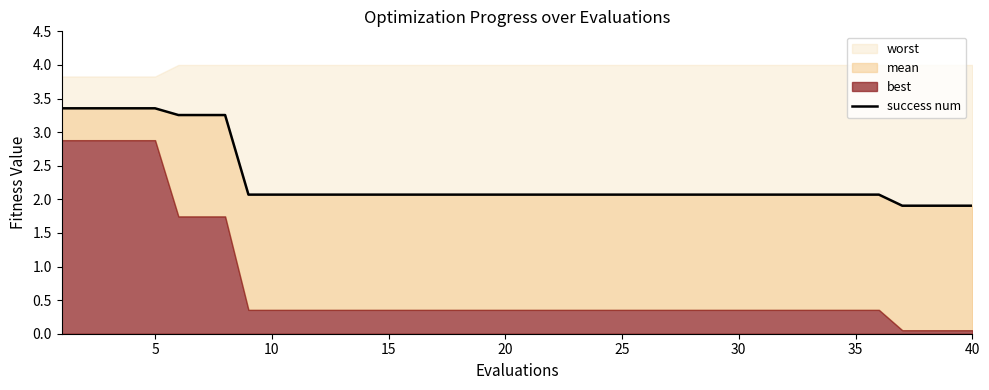

Is it true that the value at 23 is 1.2?

False